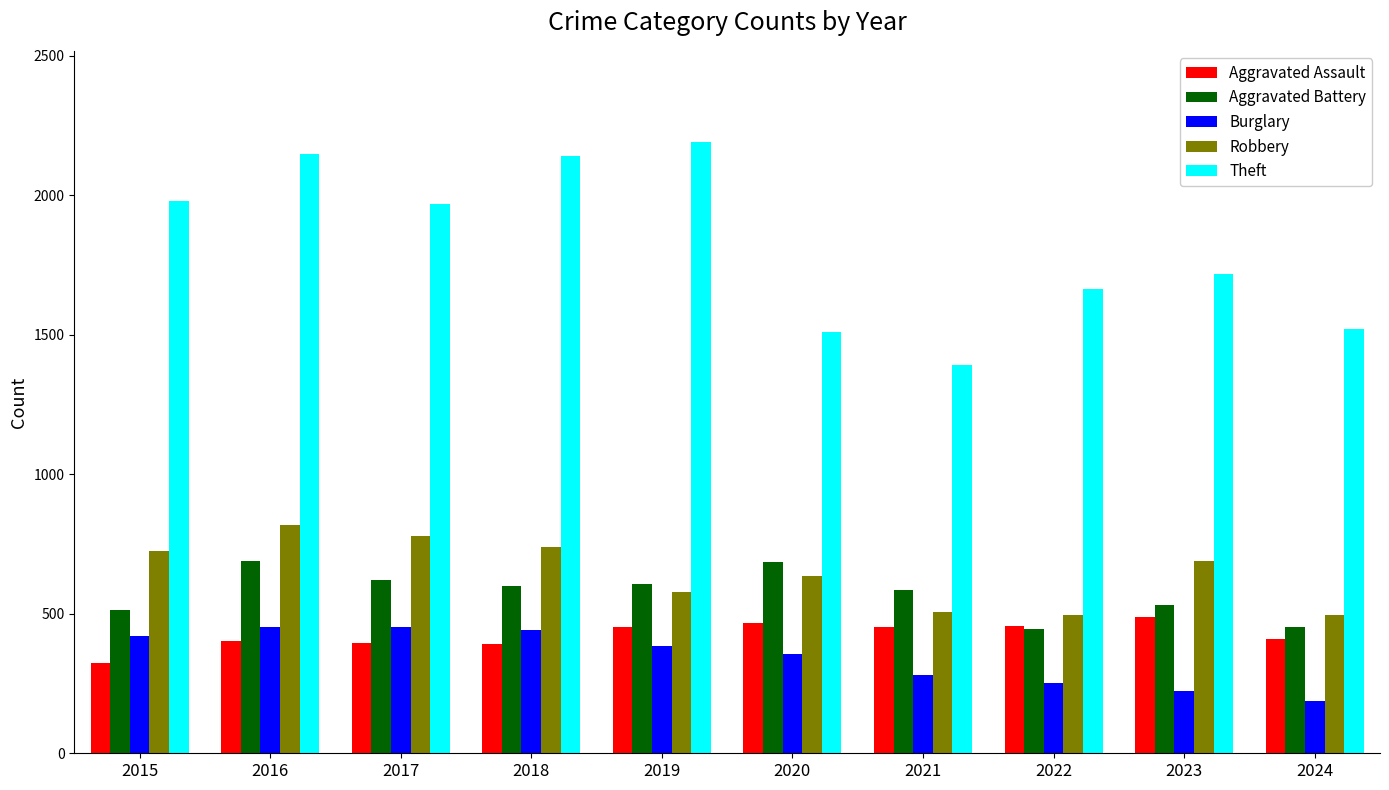

List the series in order of their peak value, lowest first.

Burglary, Aggravated Assault, Aggravated Battery, Robbery, Theft